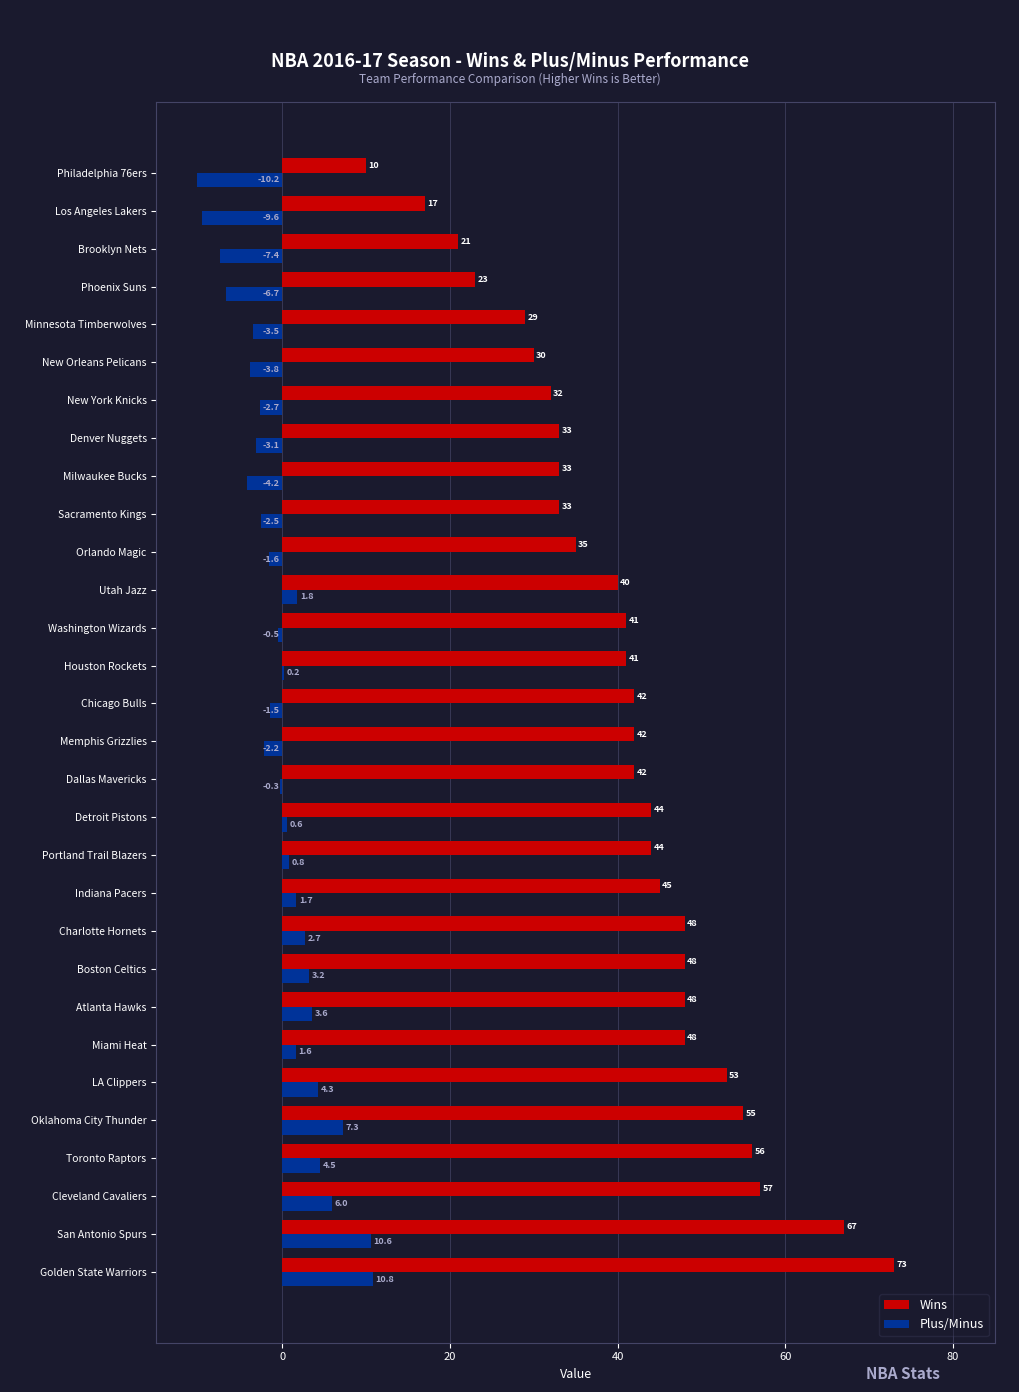

How many distinct data groups are displayed?

2